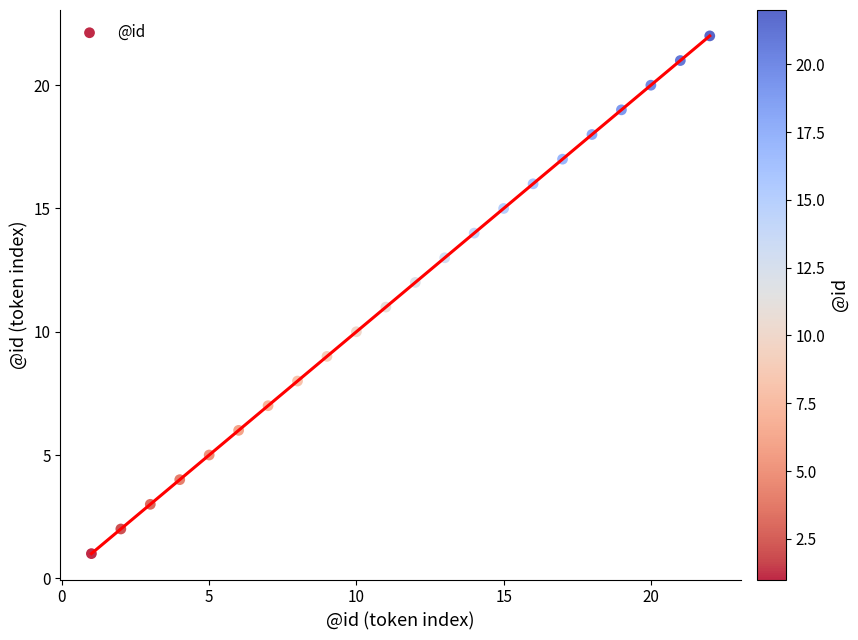

What is the range of Y values (max minus min)?

21